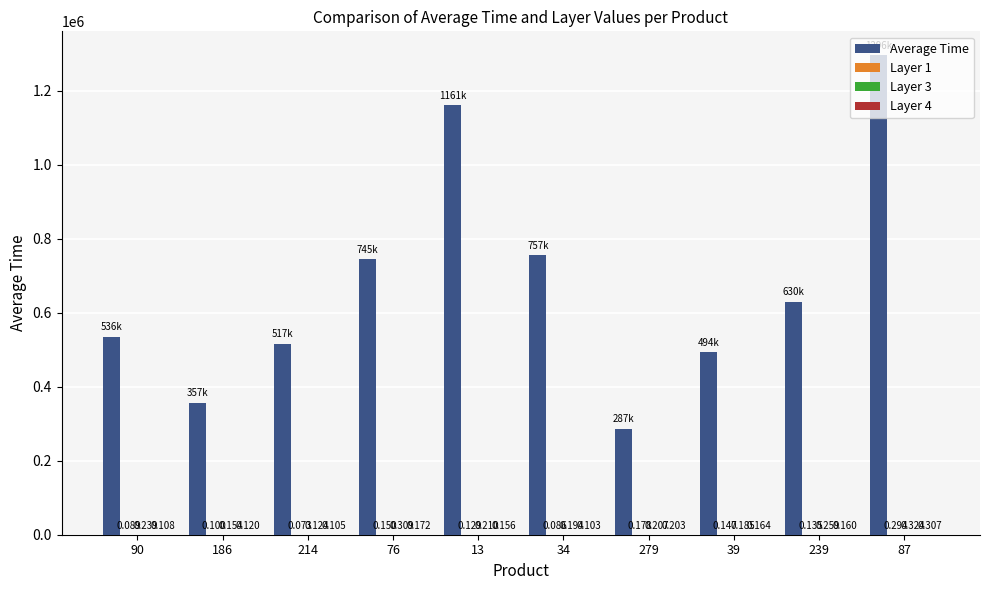

Which series has the largest total across all categories?

Average Time